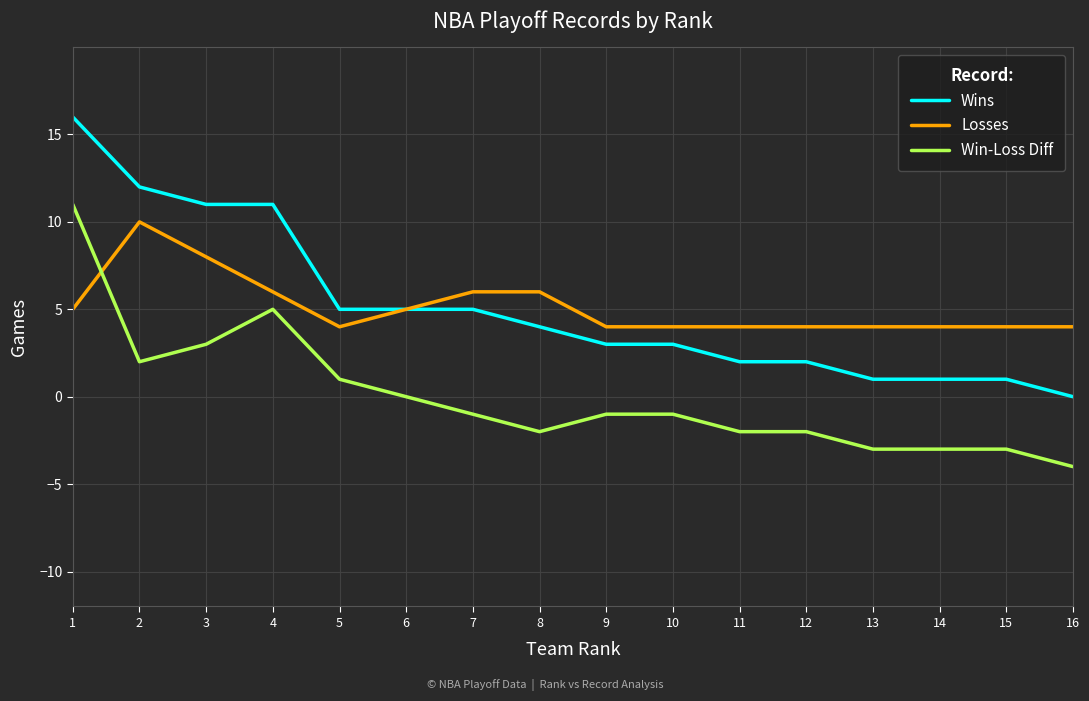

What is the maximum value shown in the chart?

16